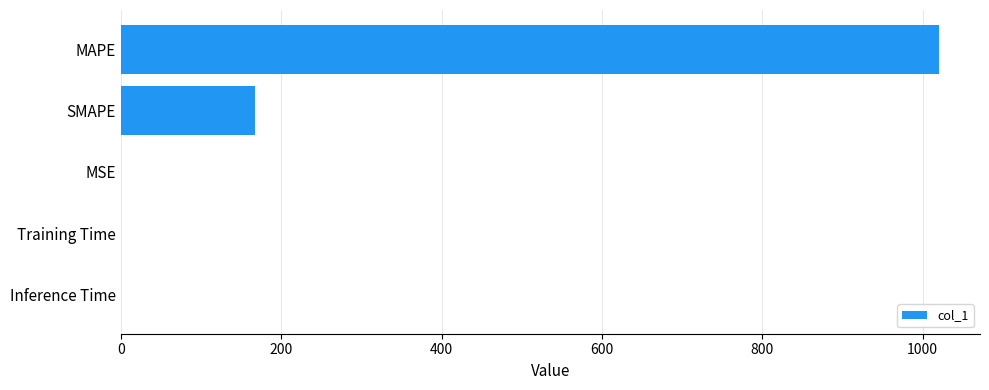

What is the sum of all values?

1187.9